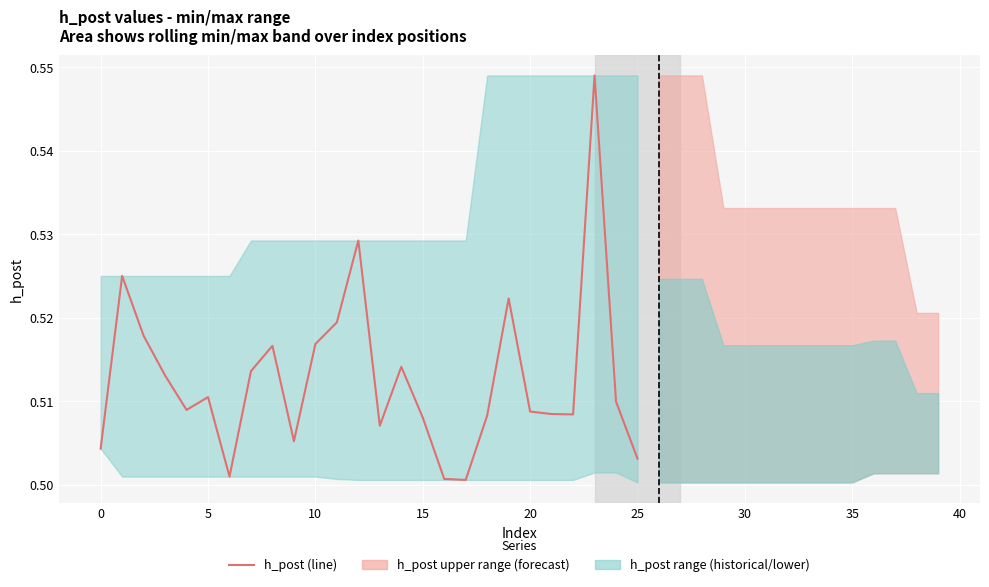

How many values are between 0 and 1?

26